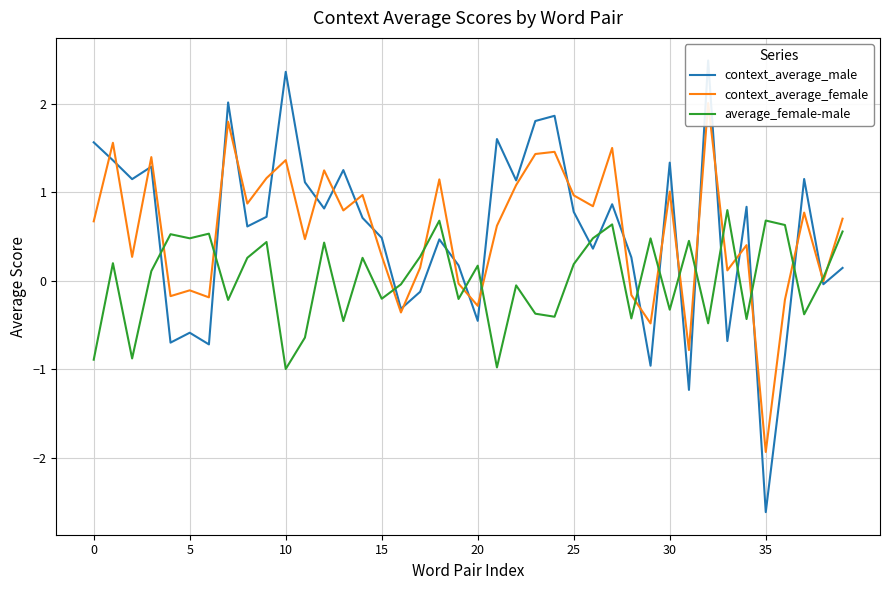

Is the value of context_average_female at 17 greater than the value of average_female-male at 38?

Yes